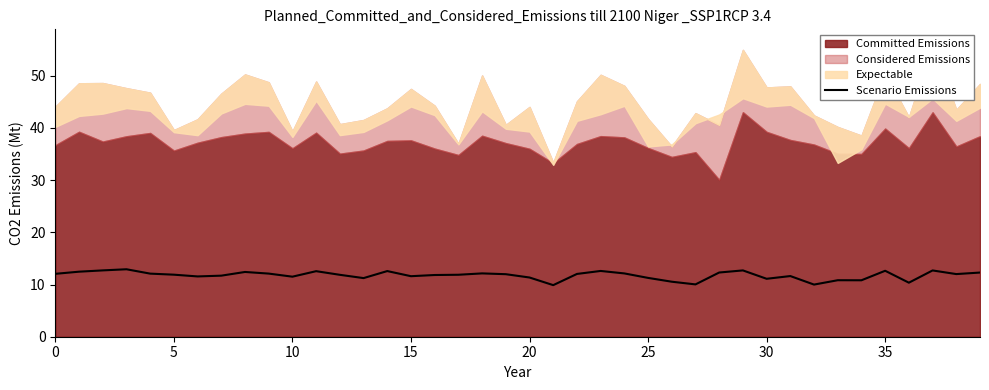

What is the highest value of the Scenario Emissions series?

12.9